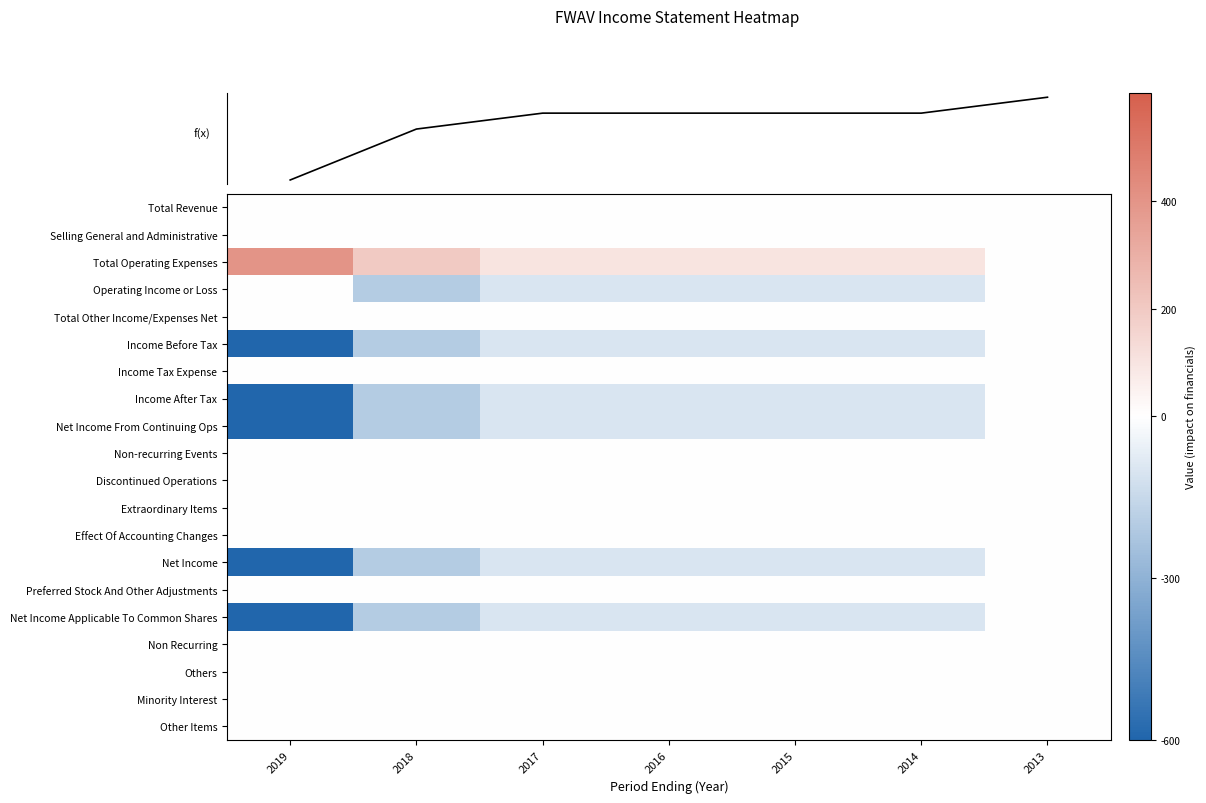

At how many categories does at least one series exceed -282?

7